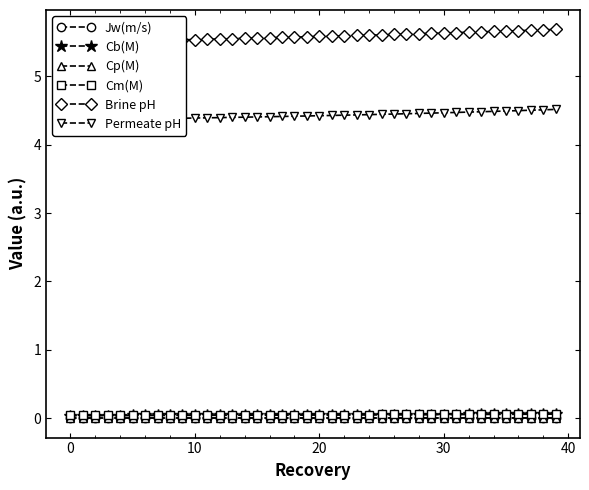

What are all the series names shown in the legend?

Jw(m/s), Cb(M), Cp(M), Cm(M), Brine pH, Permeate pH